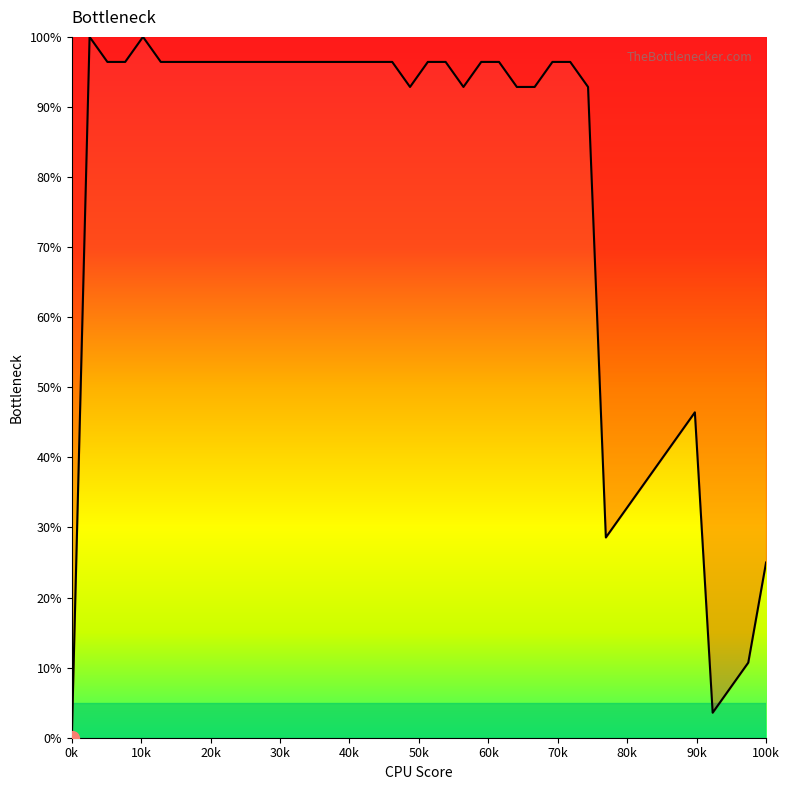

What is the difference between the maximum and minimum values?

100.0